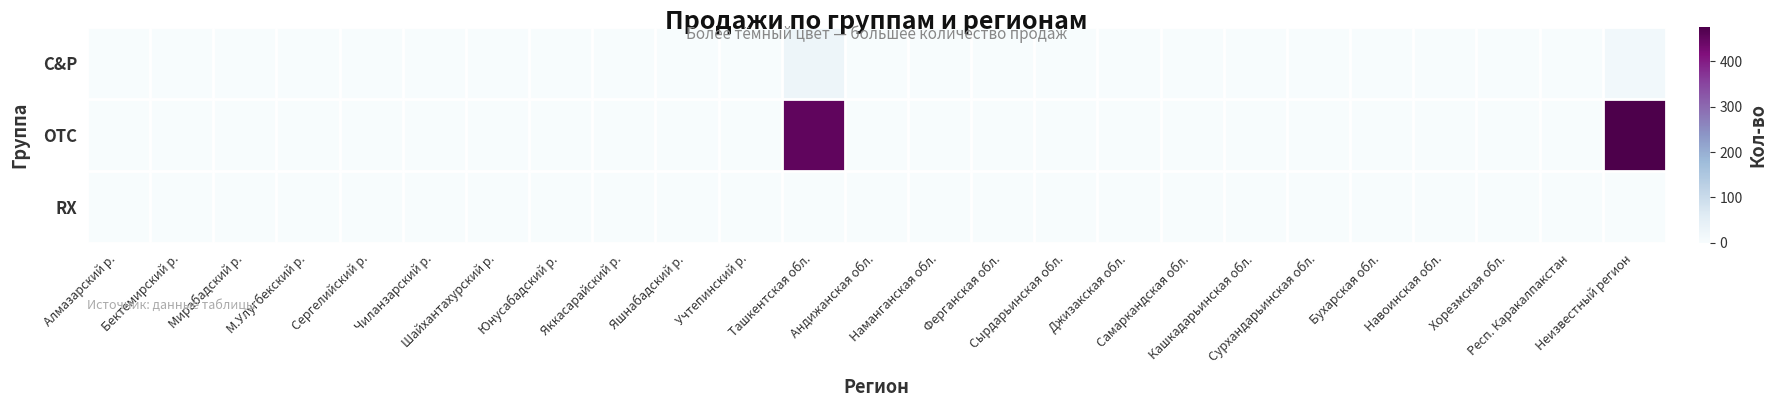

Which series has the largest total across all categories?

OTC